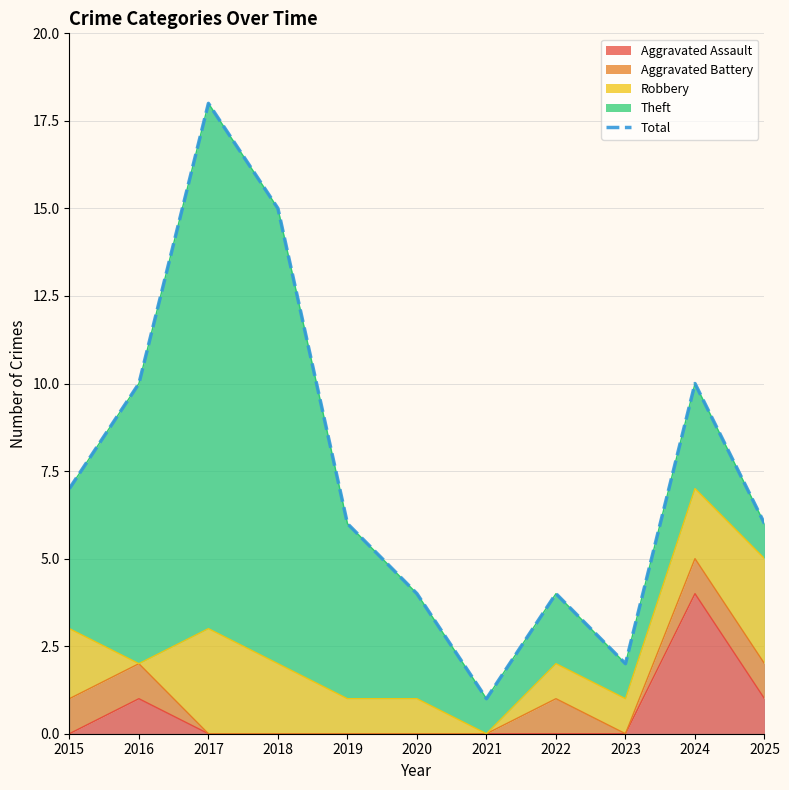

Does the chart display data point markers on the line(s)?

No